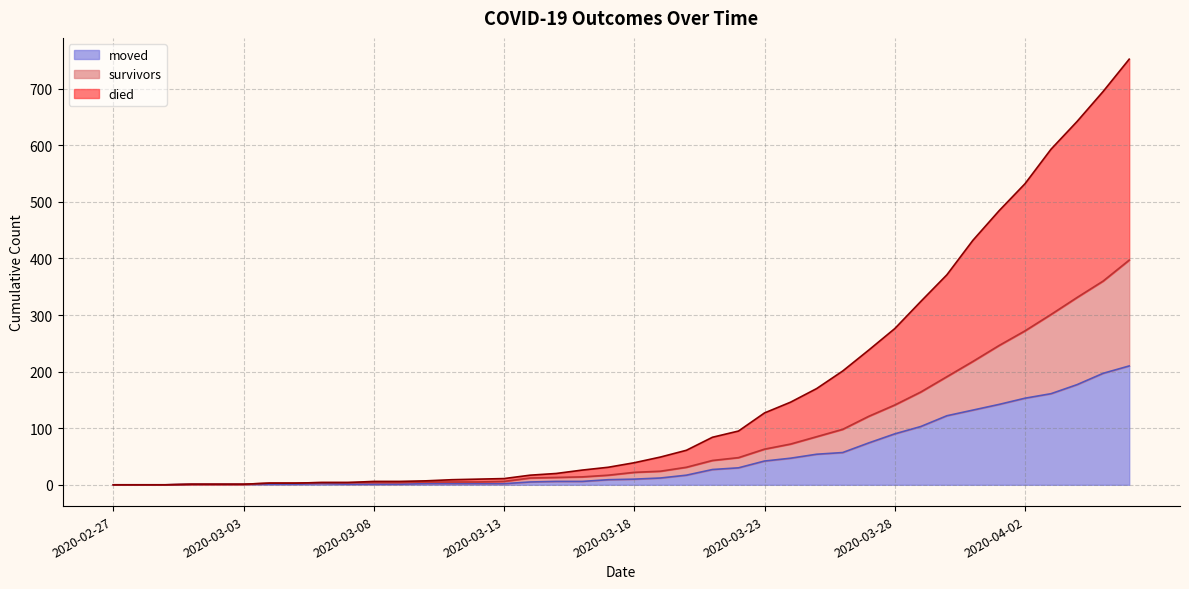

Is it true that survivors equals 43 at 2020-03-21?

True